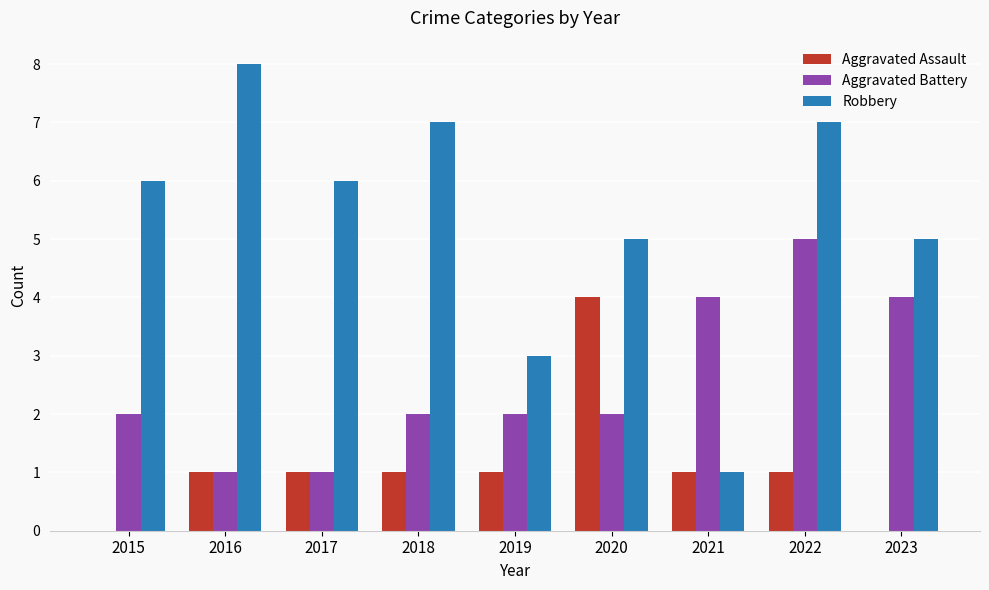

What is the sum of all Aggravated Assault values?

10